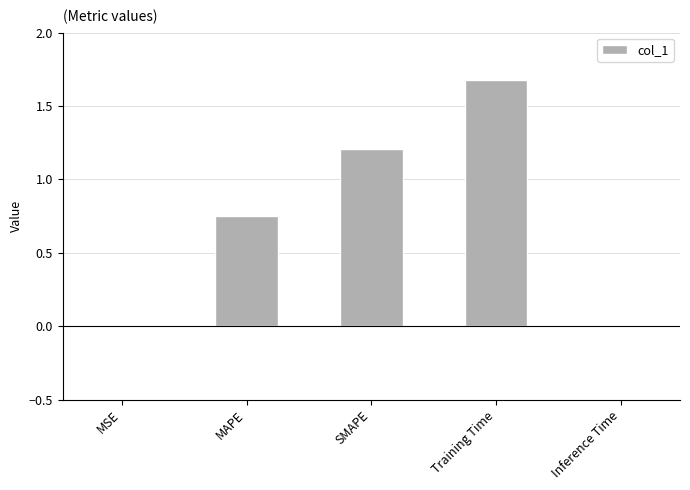

What is the sum of the values at SMAPE and MAPE?

2.0